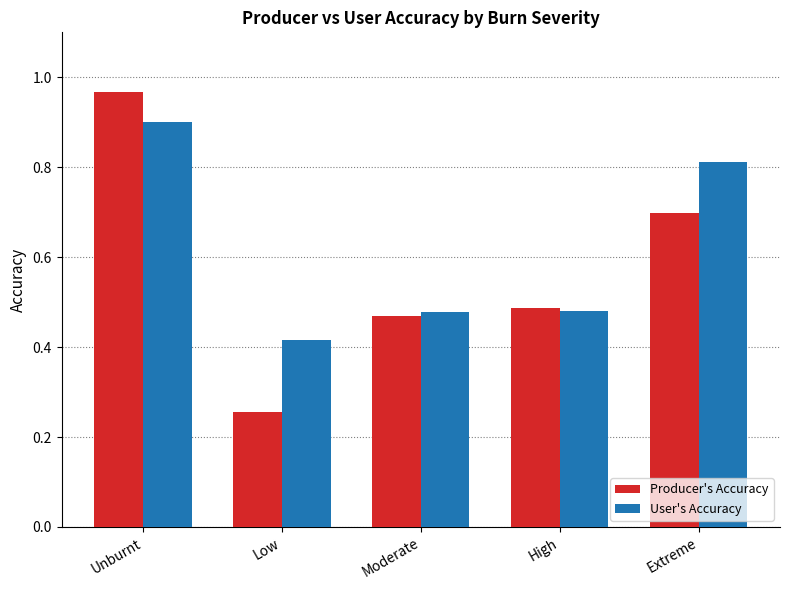

Which category has the highest value in the Producer's Accuracy series?

Unburnt